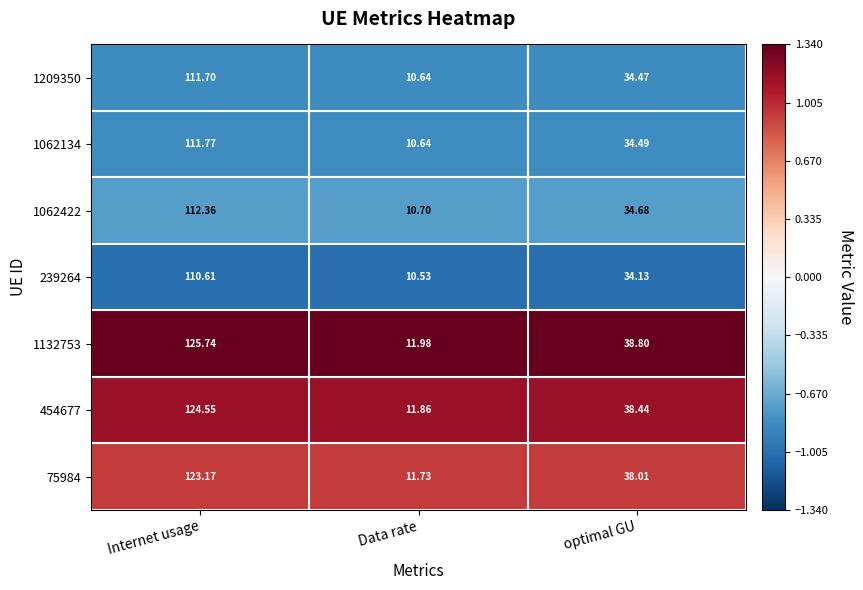

At which category is the sum across all series the highest?

Internet usage